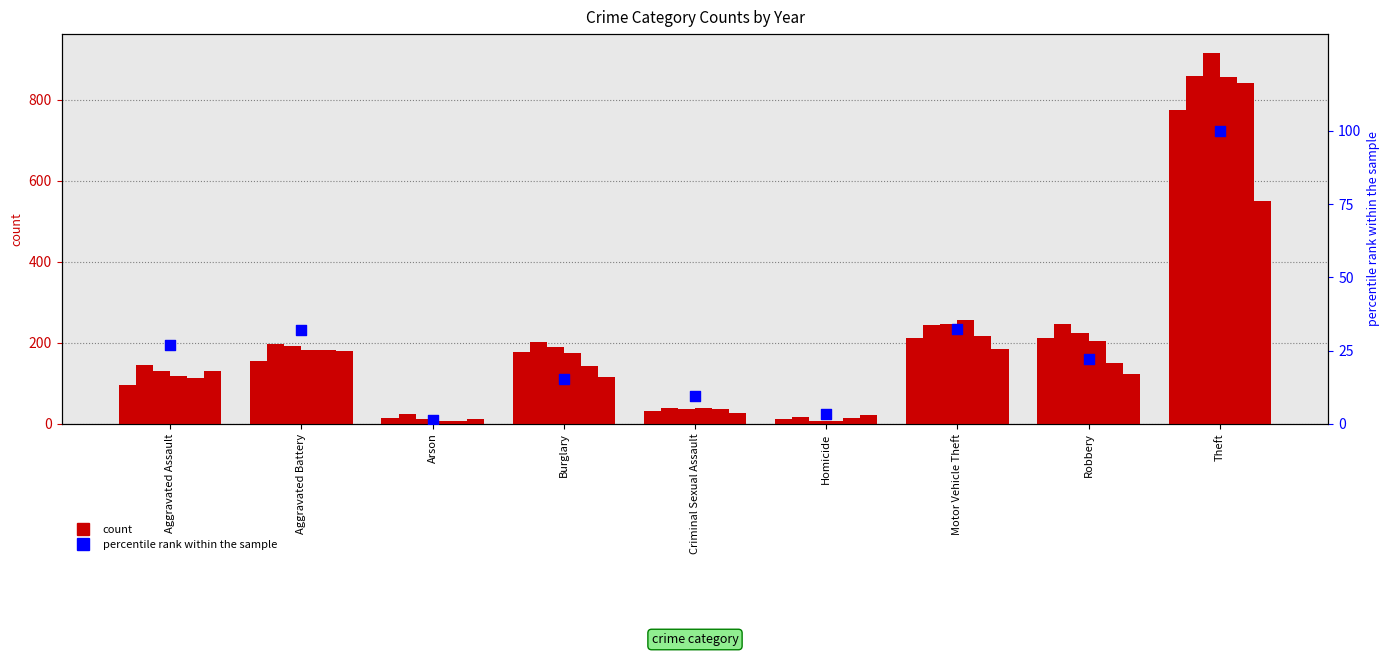

Which has a higher value, Criminal Sexual Assault or Theft?

Theft